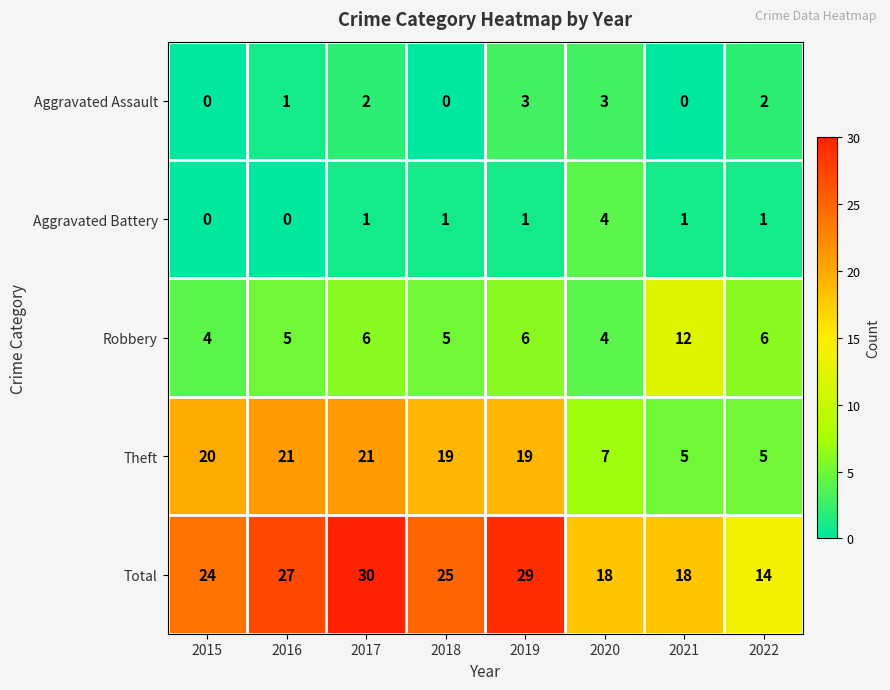

Which category has the highest value in the Total series?

2017